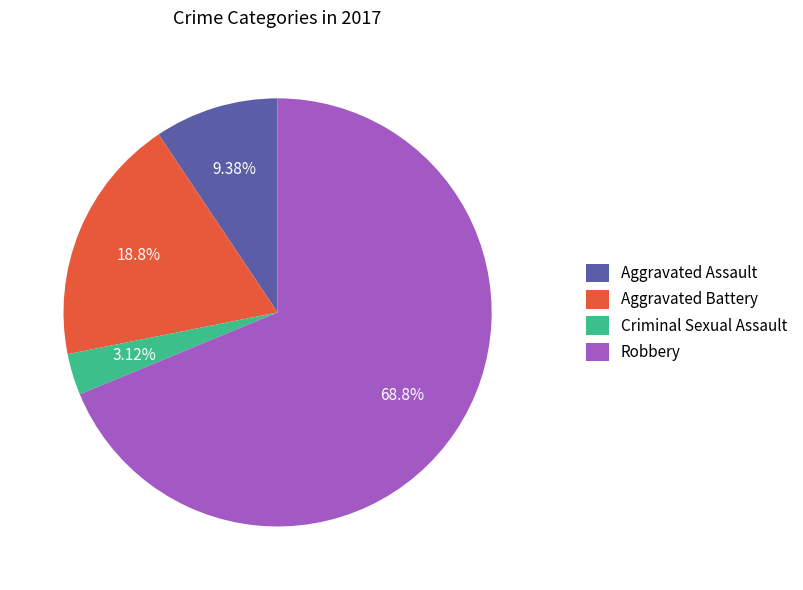

Do Aggravated Assault and Robbery together represent more than half of the pie?

Yes